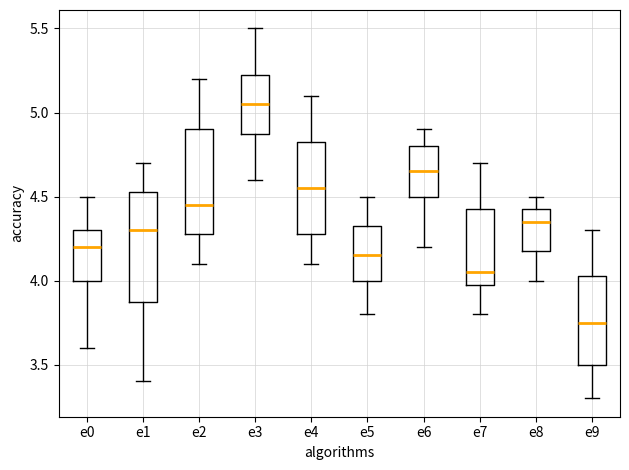

Where does the median line of the box for e3 sit on the y-axis? The values are not printed on the chart, so give them approximately, as read against the axis.

5.05